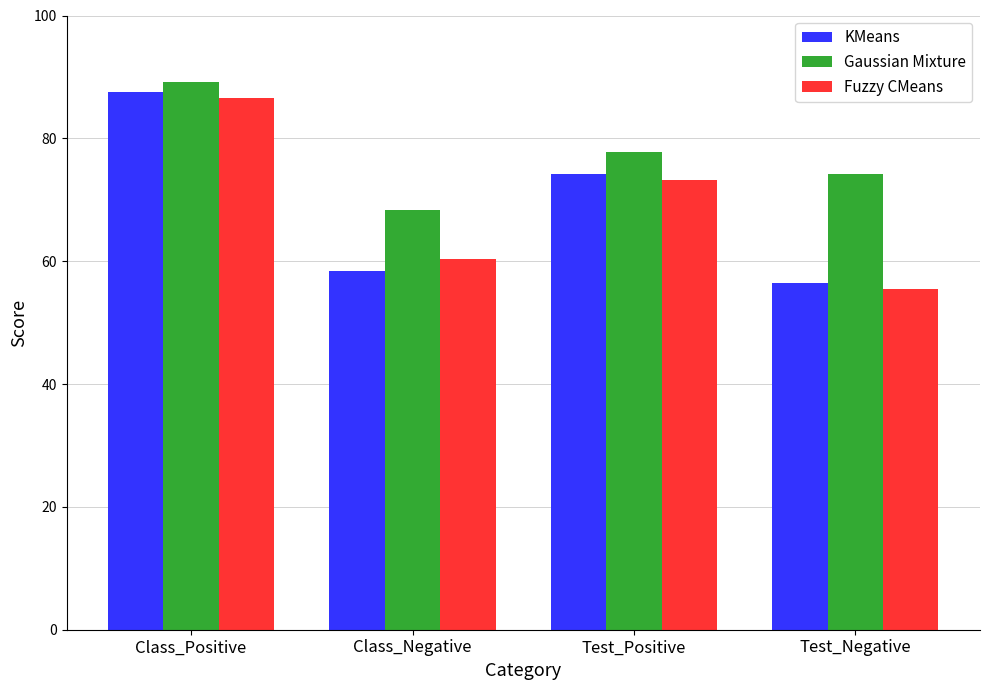

Where is Gaussian Mixture nearest to the value 78?

Test_Positive